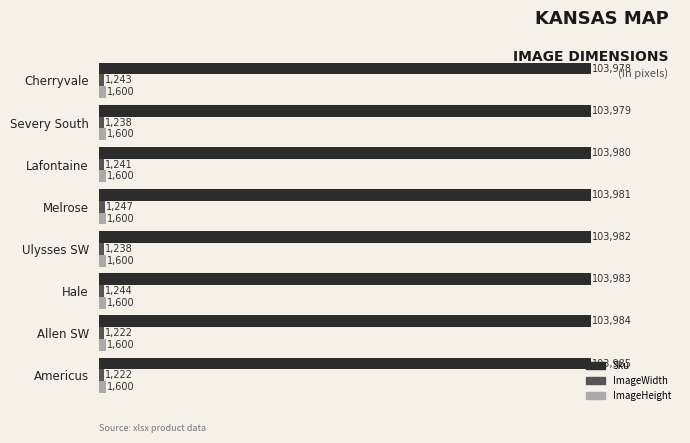

Rank the series by their maximum value, from highest to lowest.

Sku, ImageHeight, ImageWidth